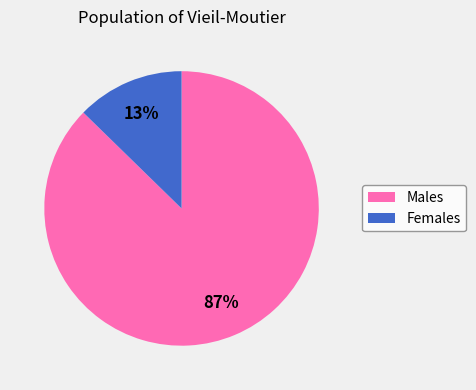

To the nearest percent, what is the average slice percentage?

50%